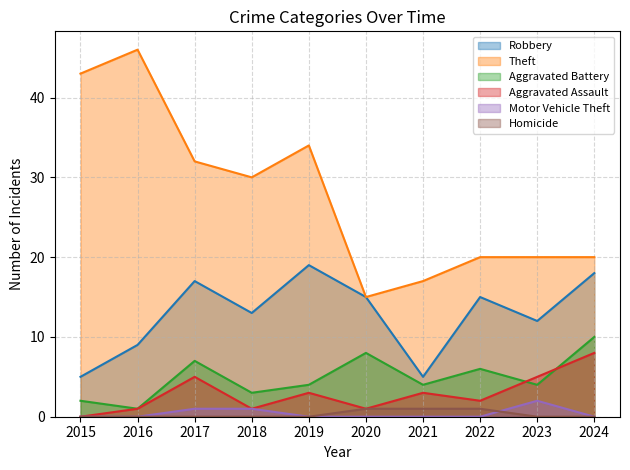

At which label does Theft reach its peak?

2016